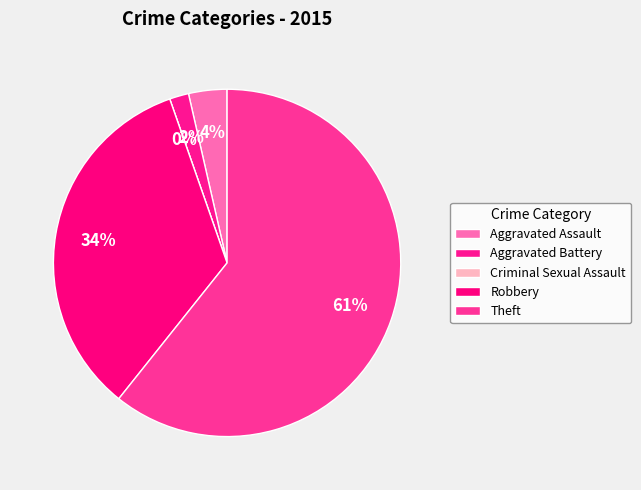

How many segments does this pie chart have?

5